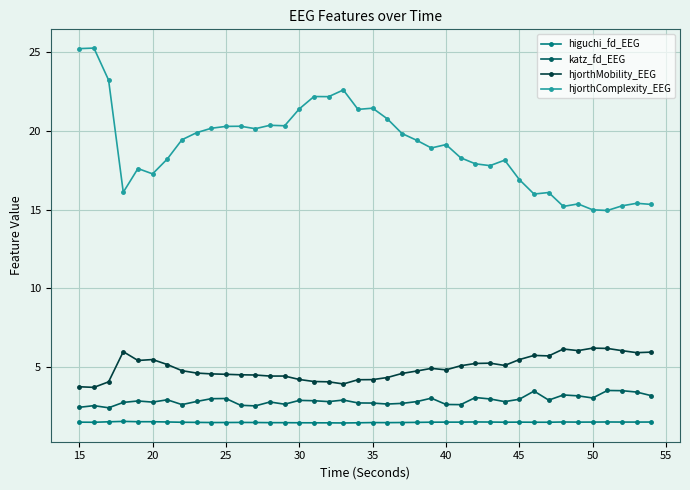

In higuchi_fd_EEG, how many points are lower than both neighbors (excluding endpoints)?

9